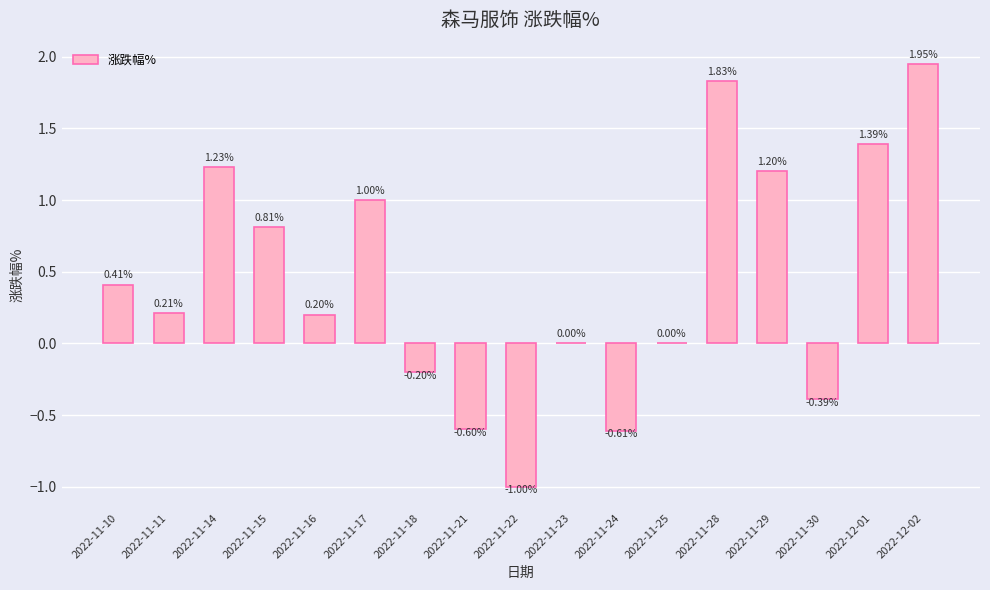

Count the number of data series in this chart.

1